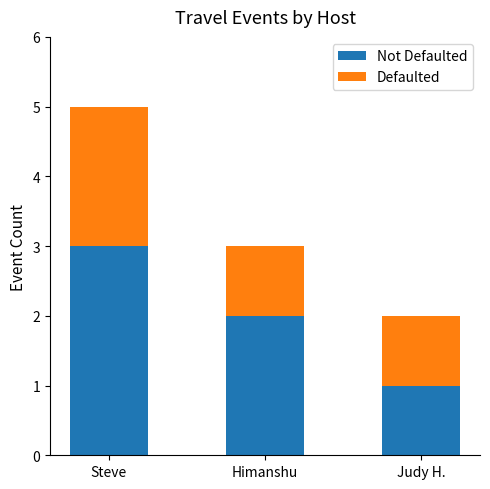

At which category is the sum across all series the highest?

Steve